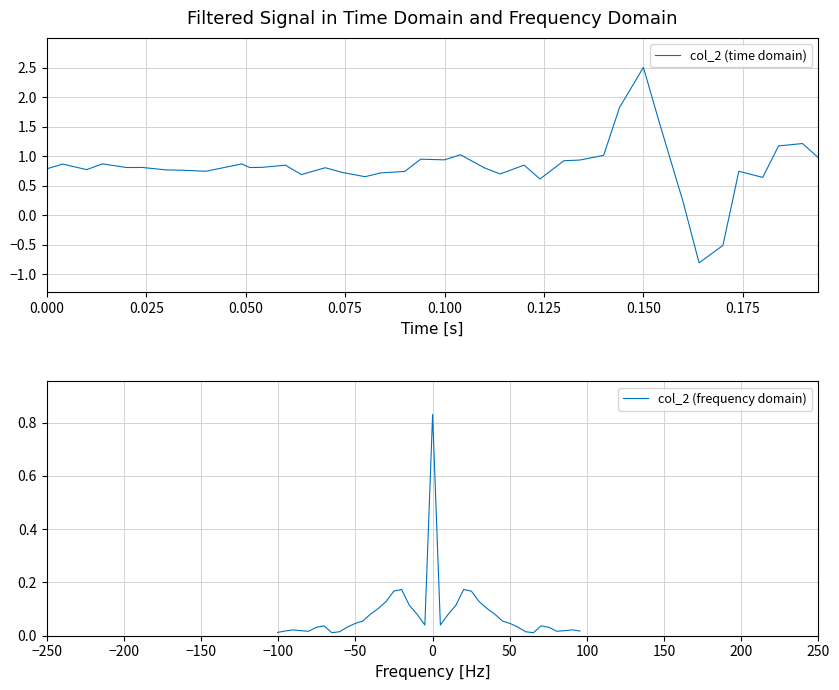

Reading left to right, extract all data points from this chart.

col_2 (time domain): 0.8	0.9	0.8	0.9	0.8	0.8	0.8	0.8	0.7	0.9	0.8	0.8	0.8	0.7	0.8	0.7	0.7	0.7	0.7	1.0	0.9	1.0	0.8	0.7	0.9	0.6	0.9	0.9	1.0	1.8	2.5	1.6	0.2	-0.8	-0.5	0.7	0.6	1.2	1.2	1.0
col_2 (frequency domain): 0.0	0.0	0.0	0.0	0.0	0.0	0.0	0.0	0.0	0.0	0.0	0.1	0.1	0.1	0.1	0.2	0.2	0.1	0.1	0.0	0.8	0.0	0.1	0.1	0.2	0.2	0.1	0.1	0.1	0.1	0.0	0.0	0.0	0.0	0.0	0.0	0.0	0.0	0.0	0.0